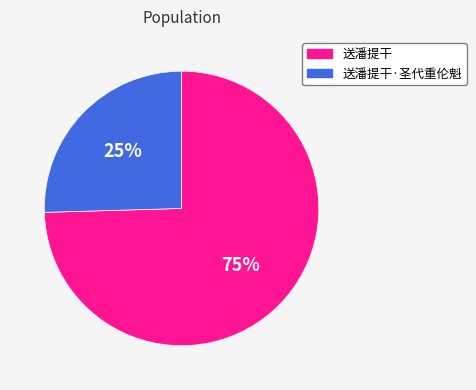

Does any single category account for the majority?

Yes